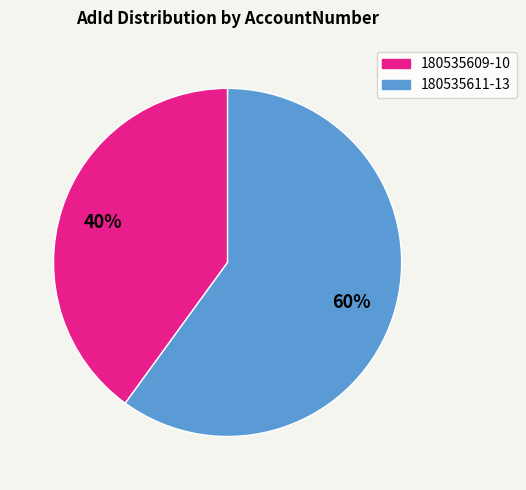

Does any single category account for the majority?

Yes